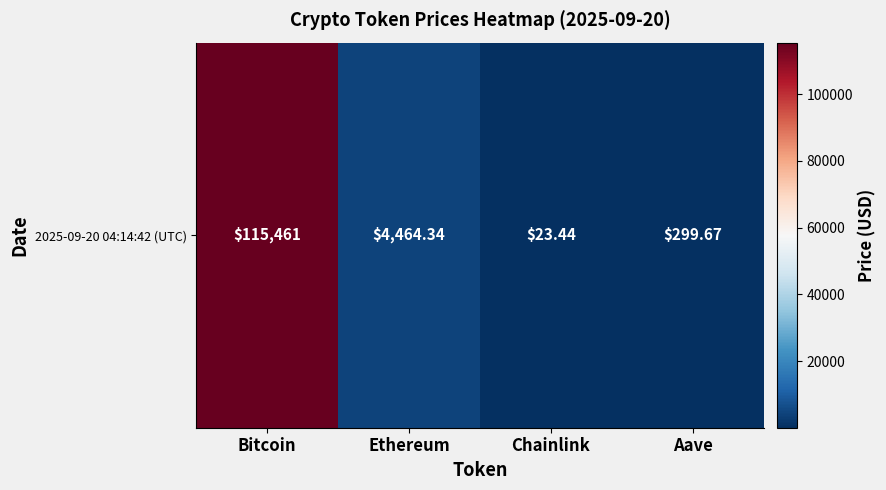

List the labels in order of value, largest first.

Bitcoin, Ethereum, Aave, Chainlink